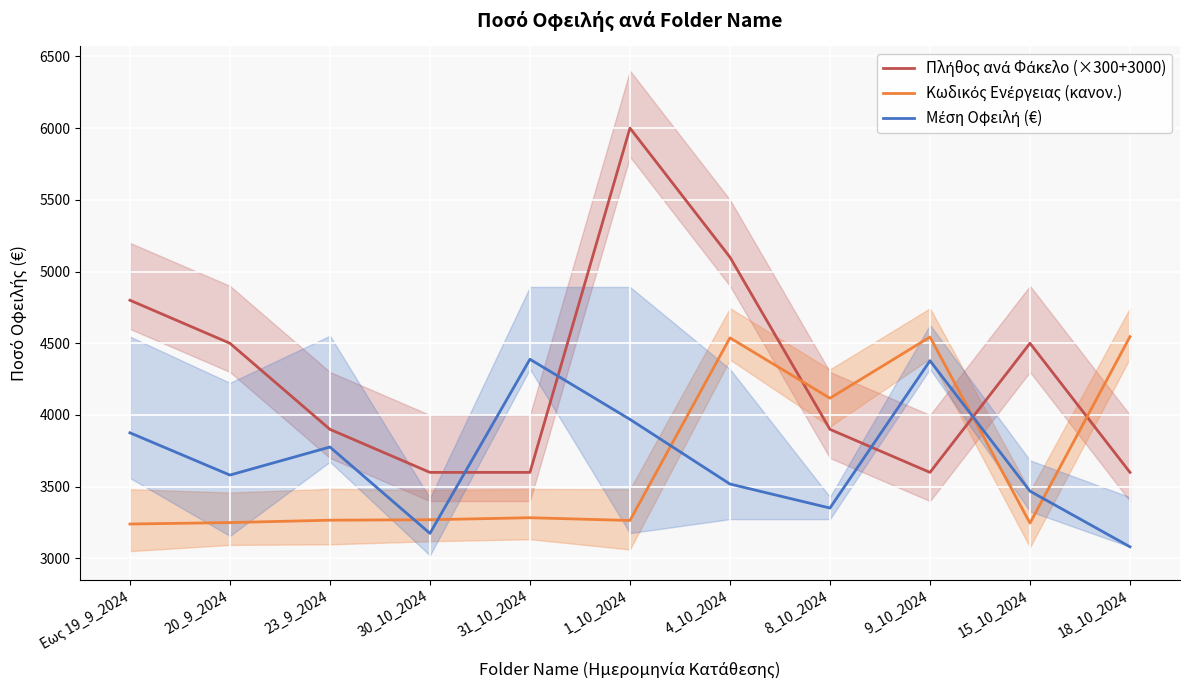

True or false: Κωδικός Ενέργειας (κανον.) has more than 0 interior local peaks.

True